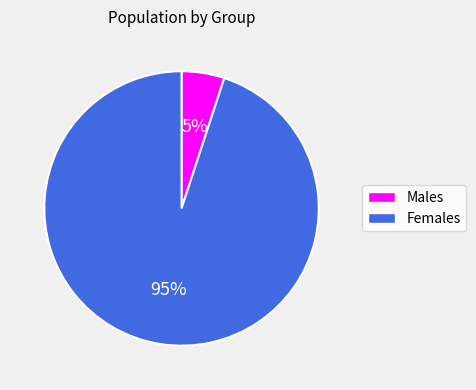

To the nearest percent, what percentage of the pie is Females?

95%